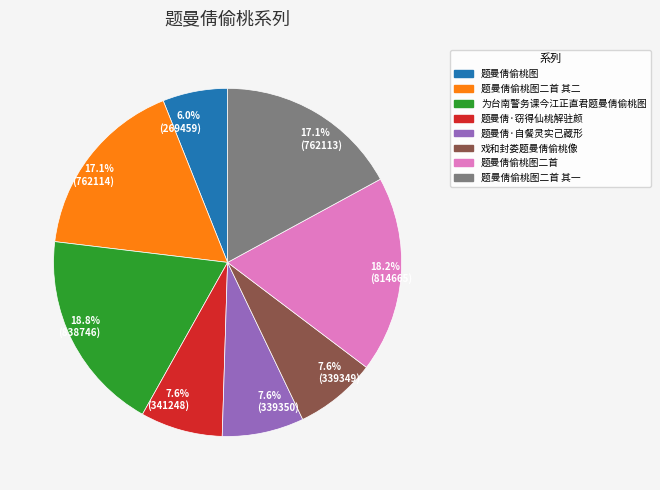

Combined, what portion of the pie is 7.6% (339350) and 7.6% (341248)?

15.2%